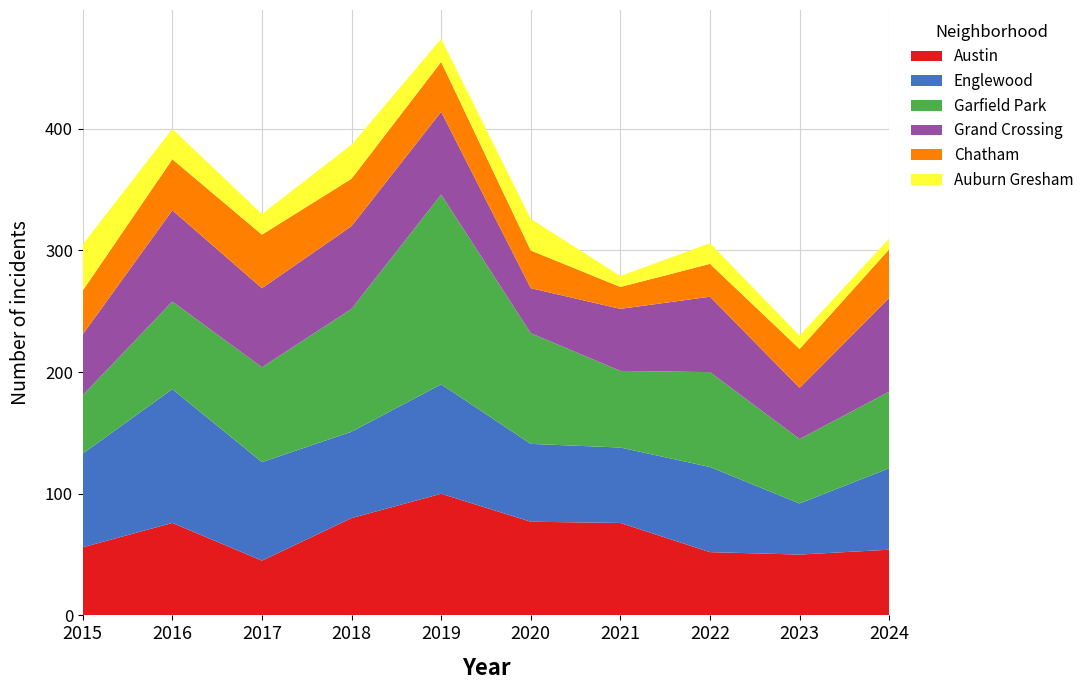

Reading left to right, what are all the values shown in this chart?

Austin: 2015=56	2016=76	2017=45	2018=80	2019=100	2020=77	2021=76	2022=52	2023=50	2024=54
Englewood: 2015=77	2016=110	2017=81	2018=71	2019=90	2020=64	2021=62	2022=70	2023=42	2024=67
Garfield Park: 2015=48	2016=72	2017=78	2018=101	2019=156	2020=91	2021=63	2022=78	2023=53	2024=63
Grand Crossing: 2015=50	2016=75	2017=65	2018=68	2019=68	2020=37	2021=51	2022=62	2023=42	2024=77
Chatham: 2015=36	2016=42	2017=44	2018=39	2019=41	2020=31	2021=18	2022=27	2023=32	2024=40
Auburn Gresham: 2015=38	2016=25	2017=17	2018=28	2019=19	2020=26	2021=9	2022=17	2023=11	2024=9